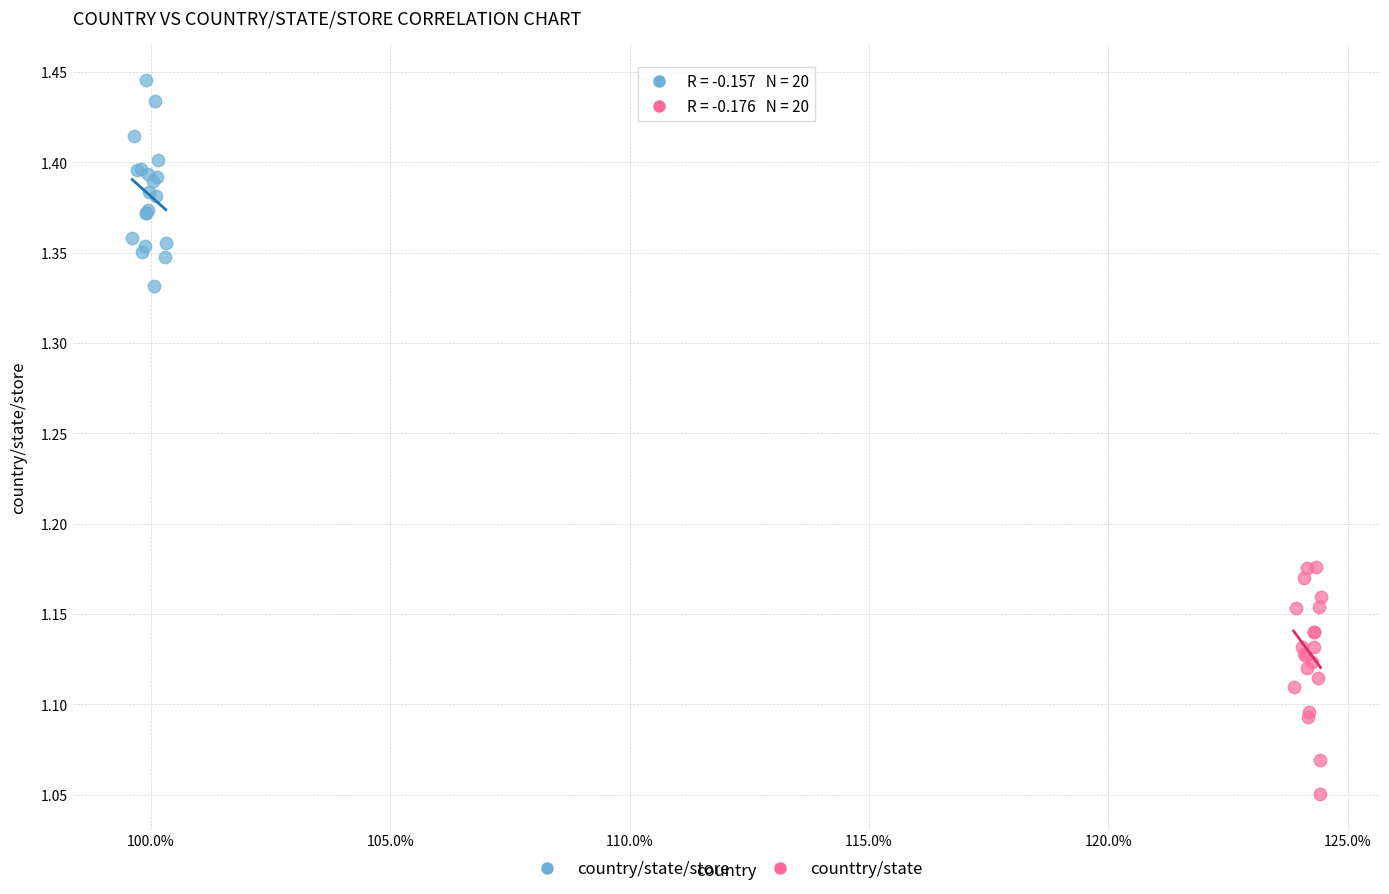

Which series contains the lowest Y value?

counttry/state